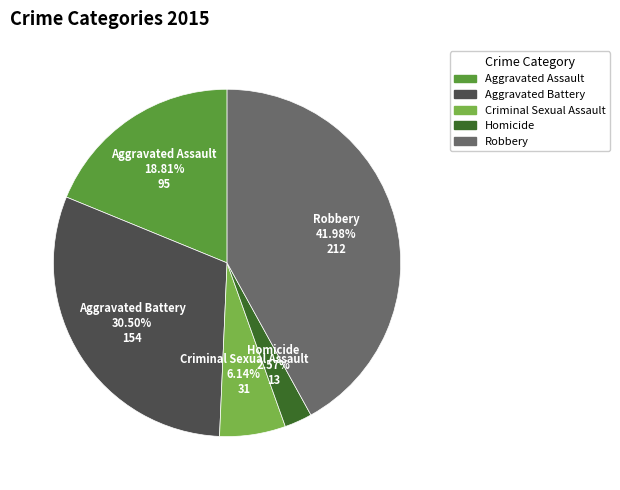

The Homicide slice represents 3% of the pie. True or false?

True